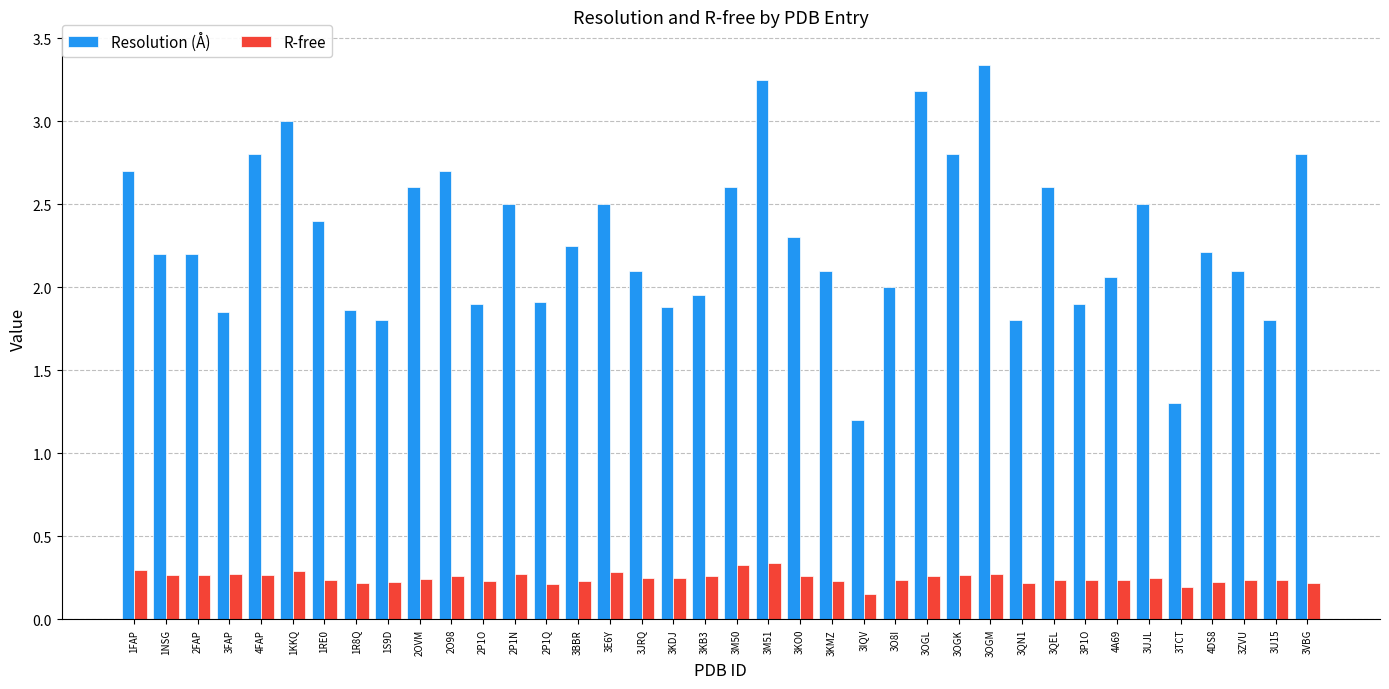

At 2FAP, list the series in order from largest to smallest.

Resolution (Å), R-free